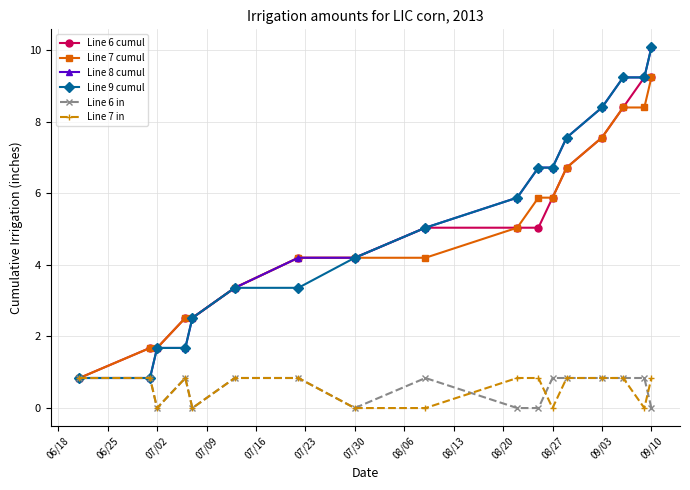

What is the minimum value for Line 6 cumul?

0.8